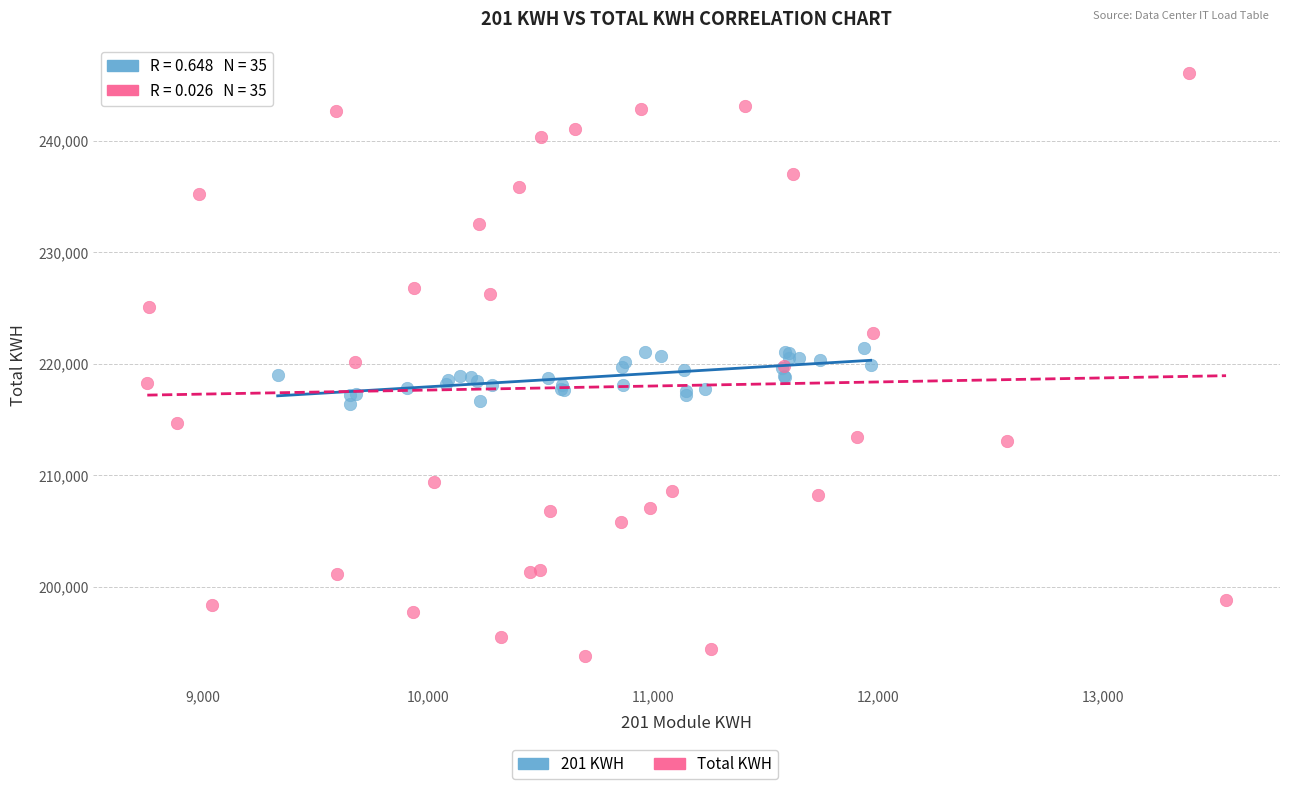

Which series reaches the maximum Y coordinate?

Total KWH